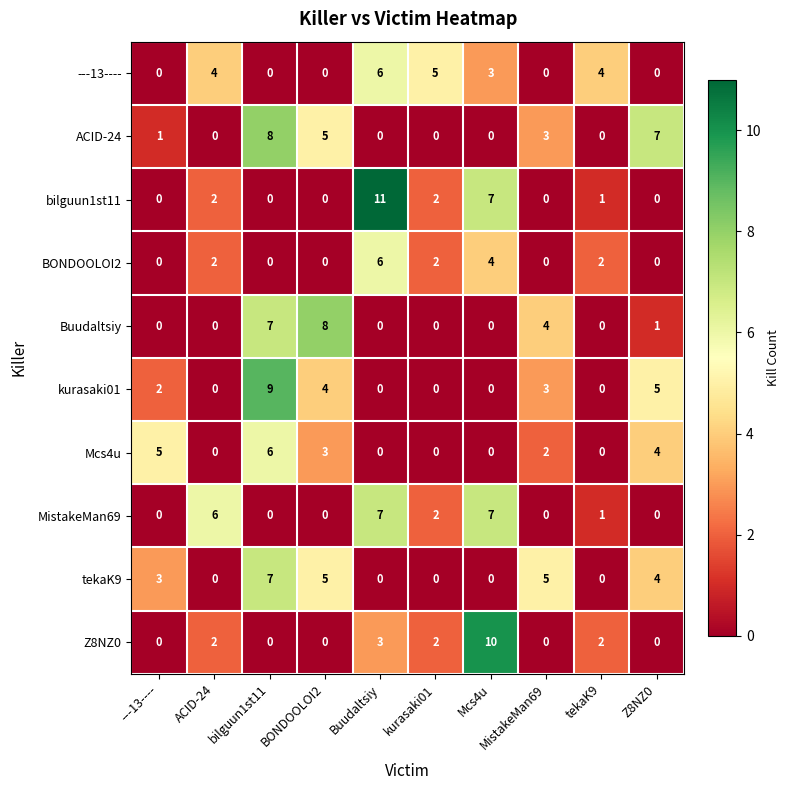

At which label does Mcs4u reach its peak?

bilguun1st11